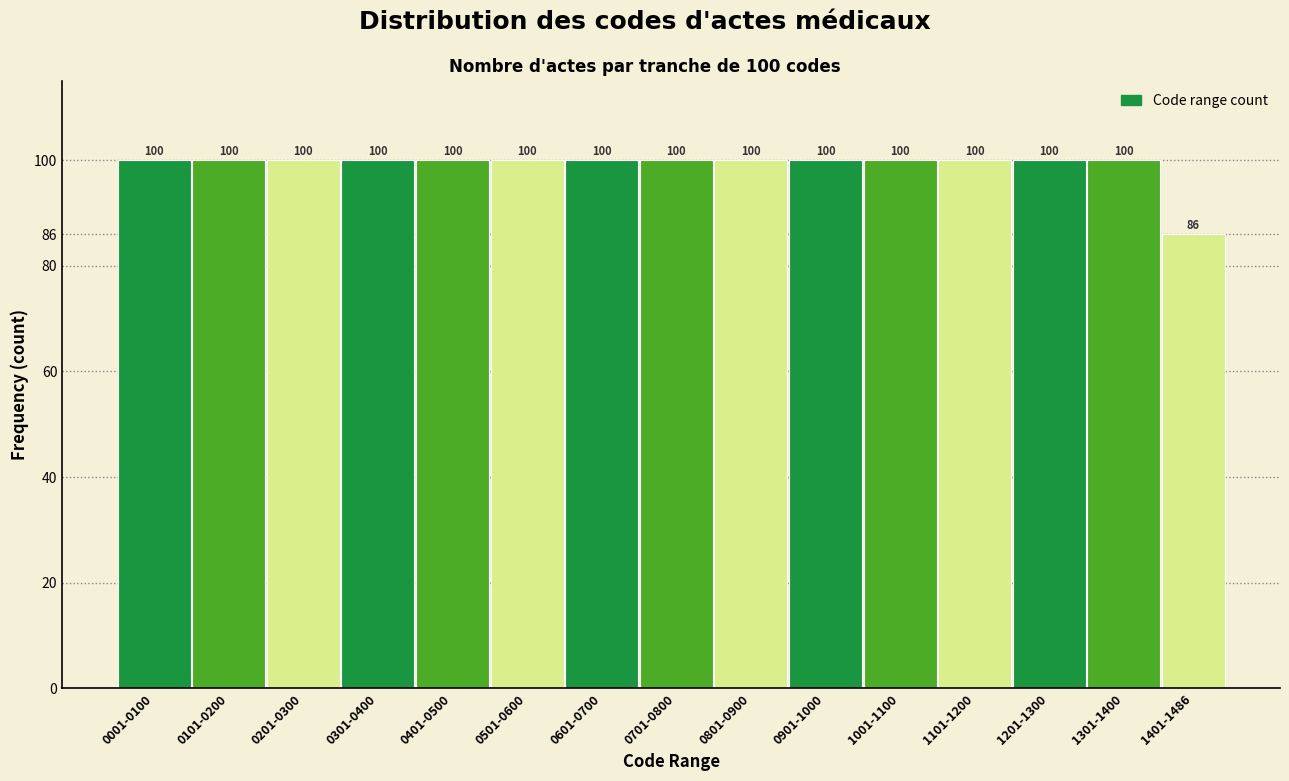

Reading left to right, transcribe all the data shown in this chart.

0001-0100=100	0101-0200=100	0201-0300=100	0301-0400=100	0401-0500=100	0501-0600=100	0601-0700=100	0701-0800=100	0801-0900=100	0901-1000=100	1001-1100=100	1101-1200=100	1201-1300=100	1301-1400=100	1401-1486=86